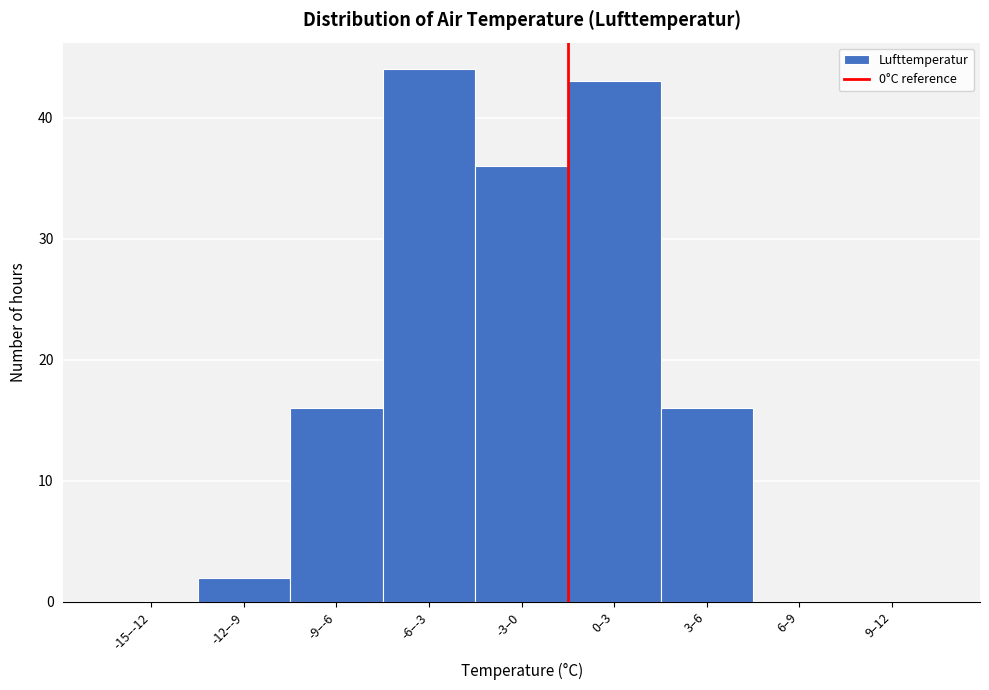

Reading right to left, what are all the values shown in this chart?

9–12=0	6–9=0	3–6=16	0–3=43	-3–0=36	-6–-3=44	-9–-6=16	-12–-9=2	-15–-12=0